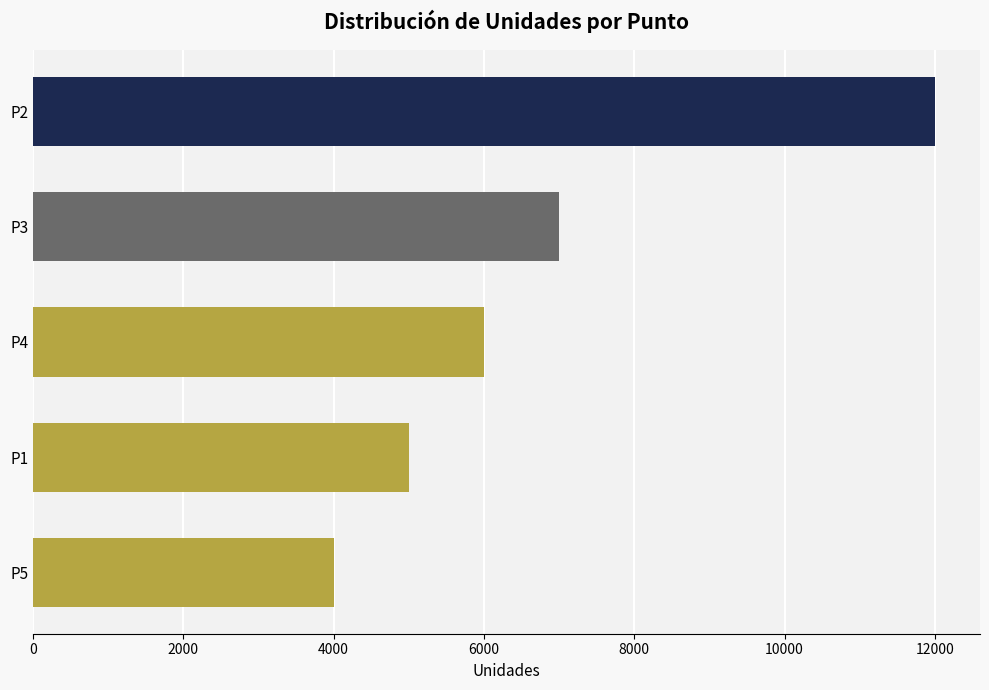

What is the change in value from P3 to P2?

+5000